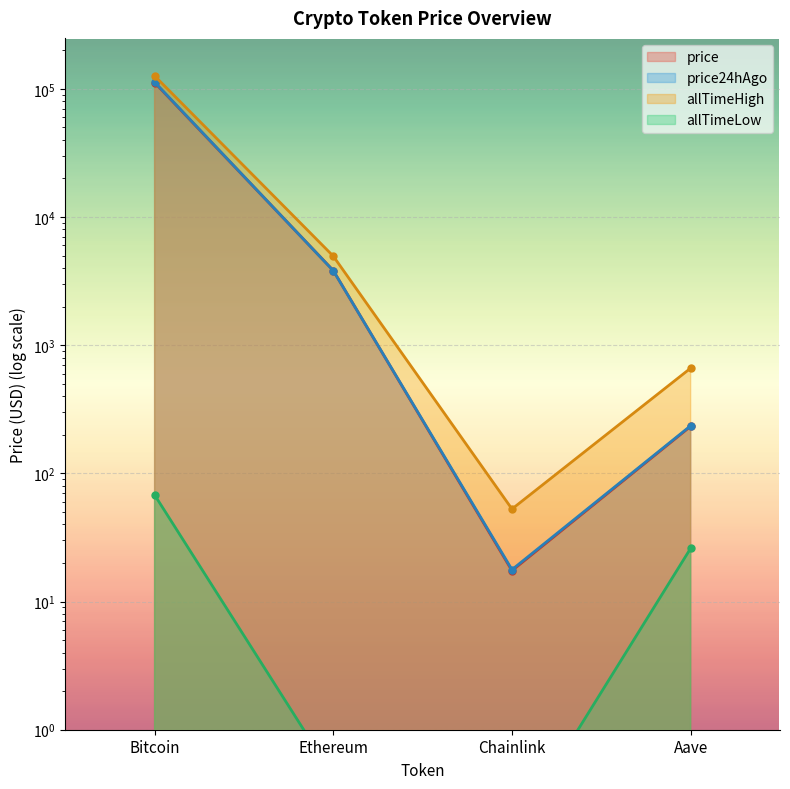

What is the label of the 2nd point from the left?

Ethereum